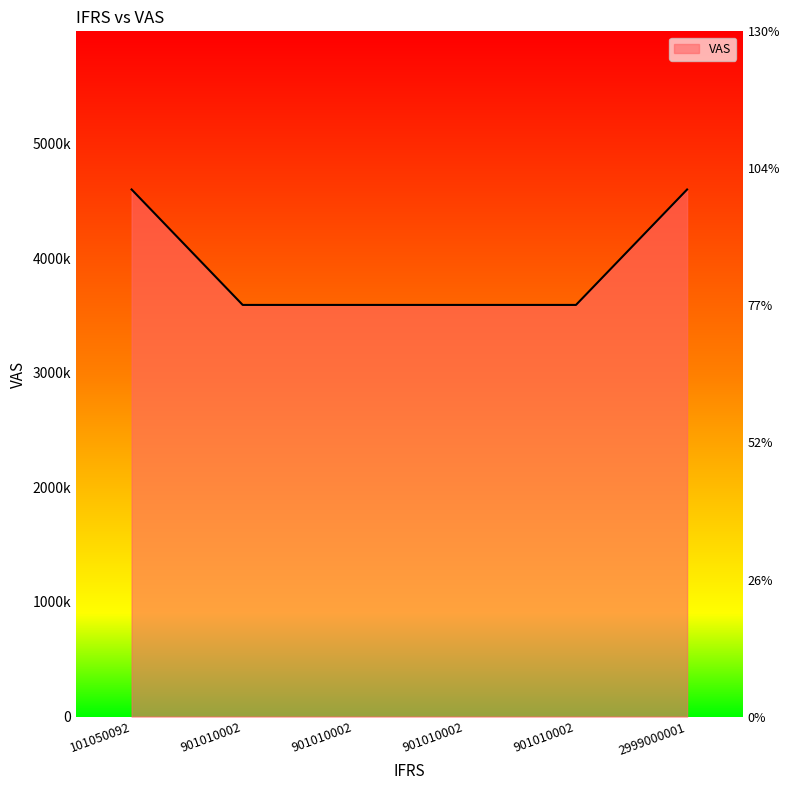

What is the sum of the values at 901010002 and 901010002?

7184220